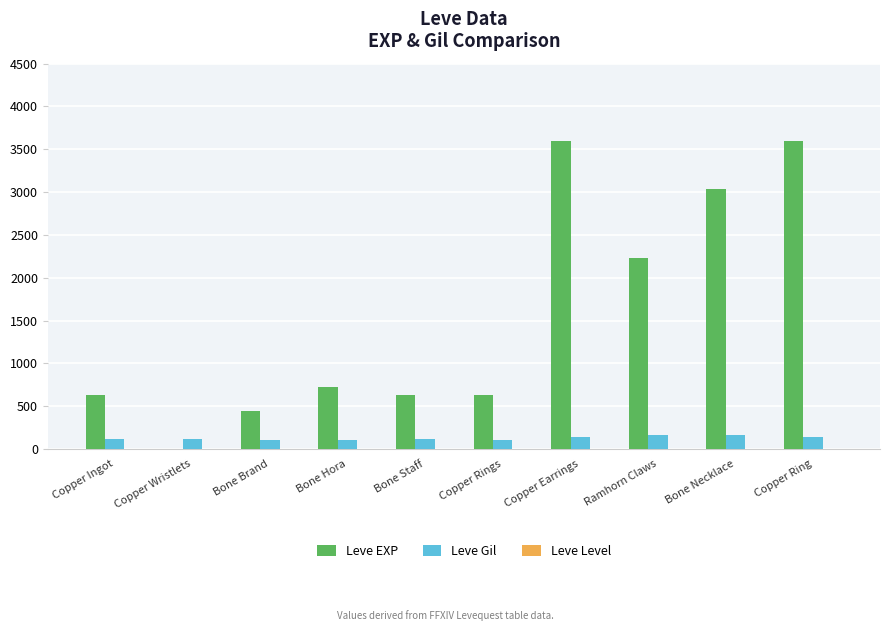

What is the greatest value displayed?

3600